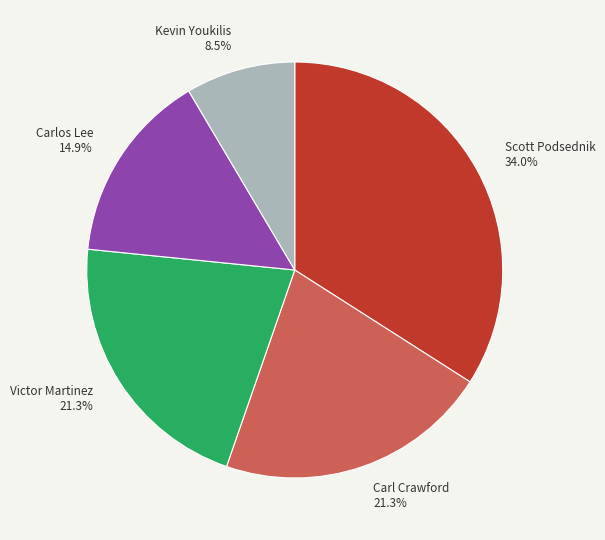

To the nearest percent, what is the difference between the largest and smallest slice percentages?

26%